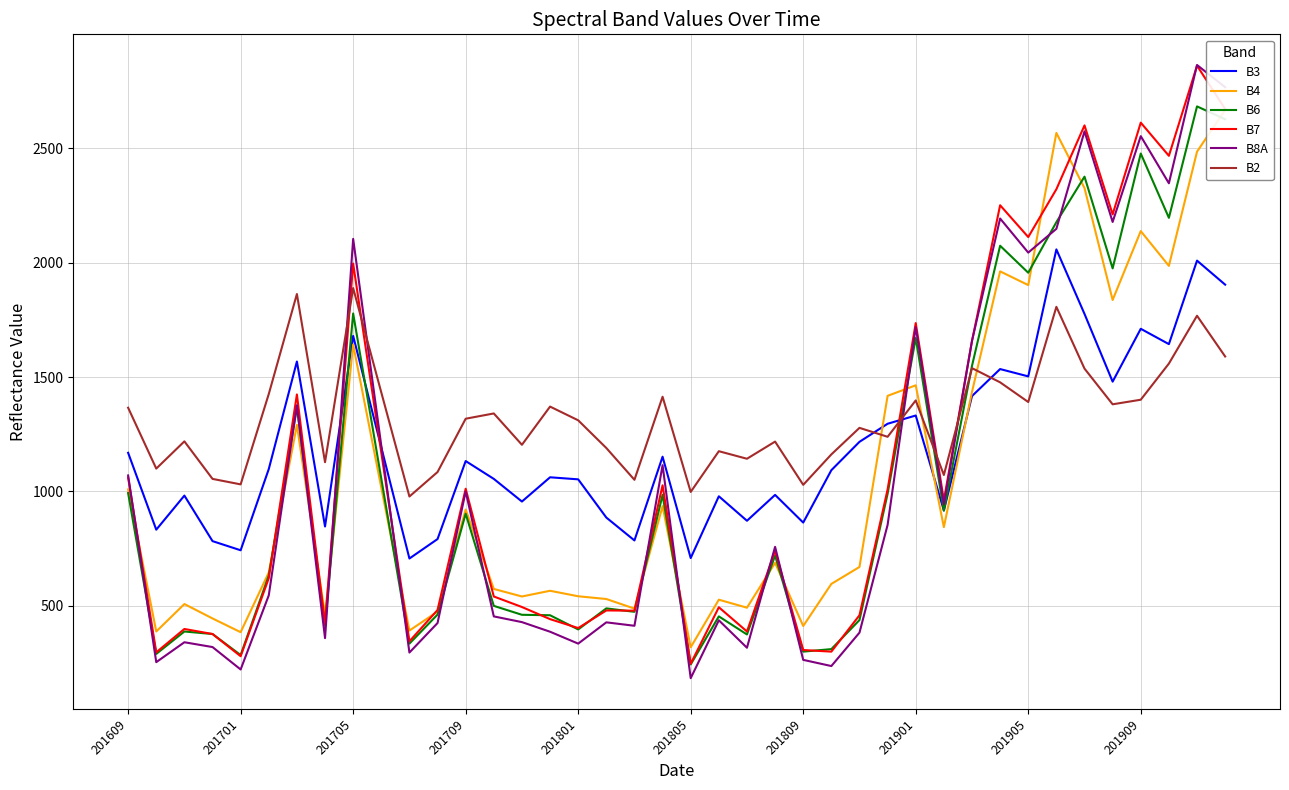

Read the B4 value at 13, to the nearest 50.

550